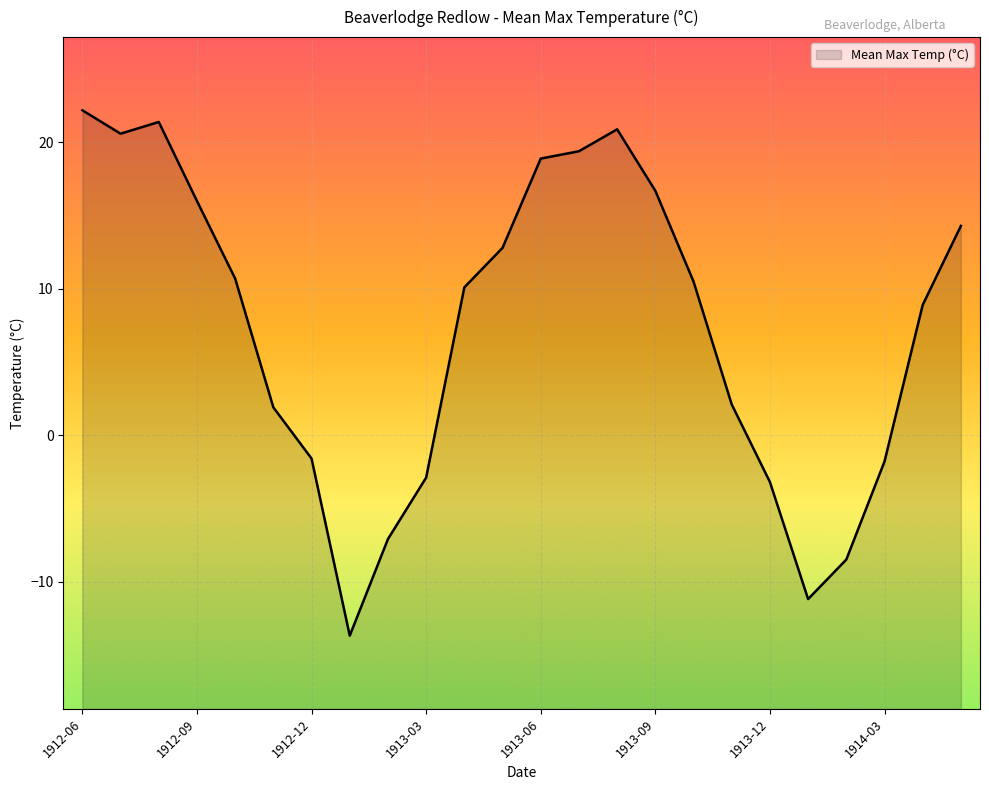

List the labels in order of value, largest first.

1912-06, 1912-08, 1913-08, 1912-07, 1913-07, 1913-06, 1913-09, 1912-09, 1914-05, 1913-05, 1912-10, 1913-10, 1913-04, 1914-04, 1913-11, 1912-11, 1912-12, 1914-03, 1913-03, 1913-12, 1913-02, 1914-02, 1914-01, 1913-01